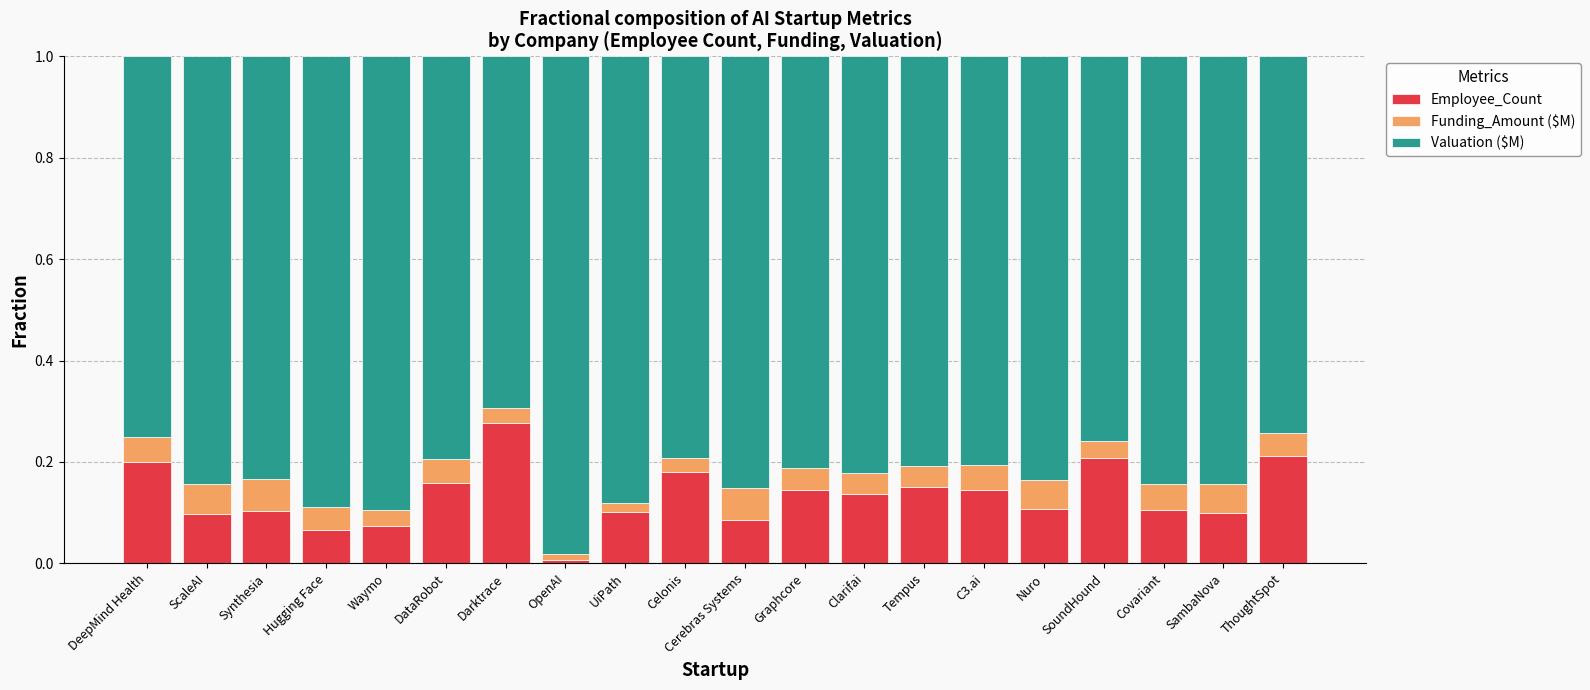

Which category has the lowest value in the Employee_Count series?

OpenAI